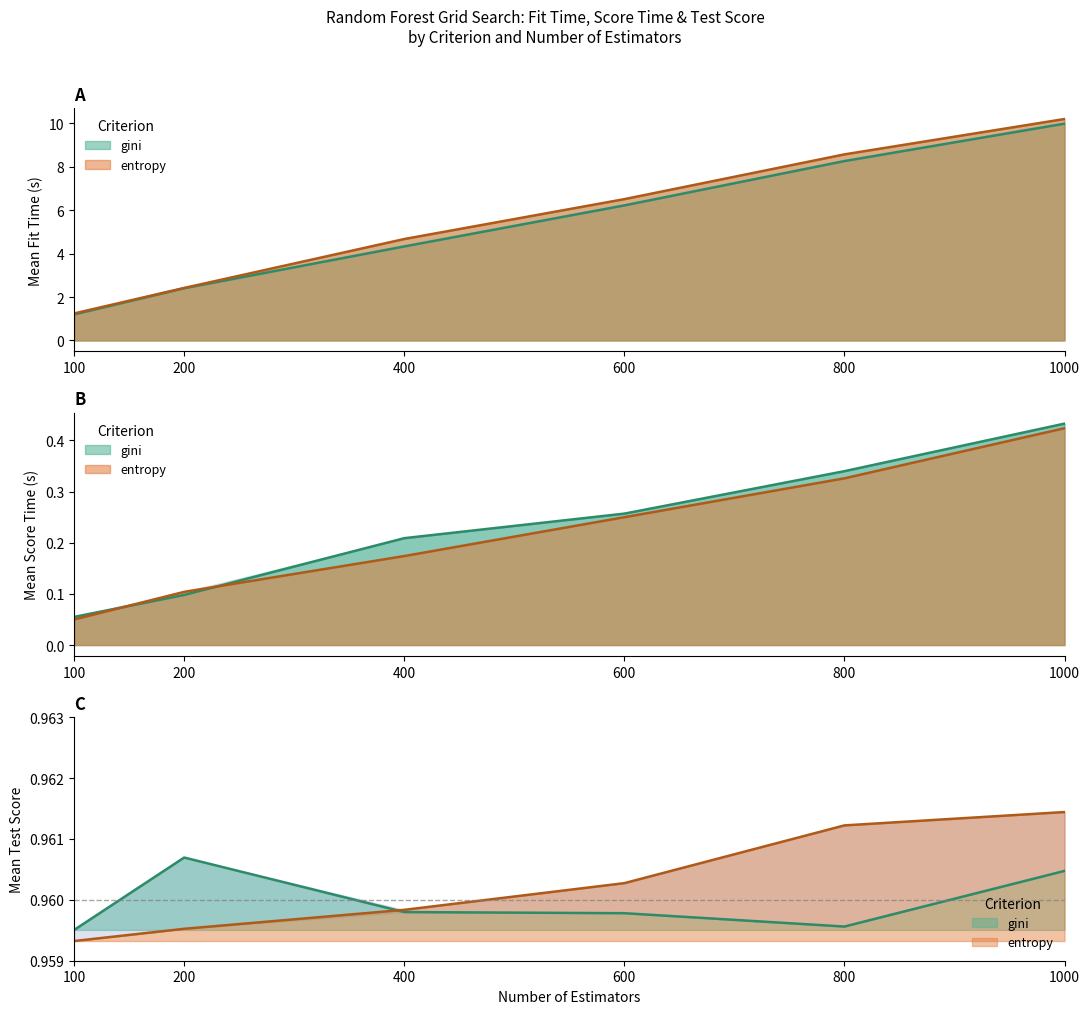

How many data points in gini_mean_fit_time are less than 6?

3